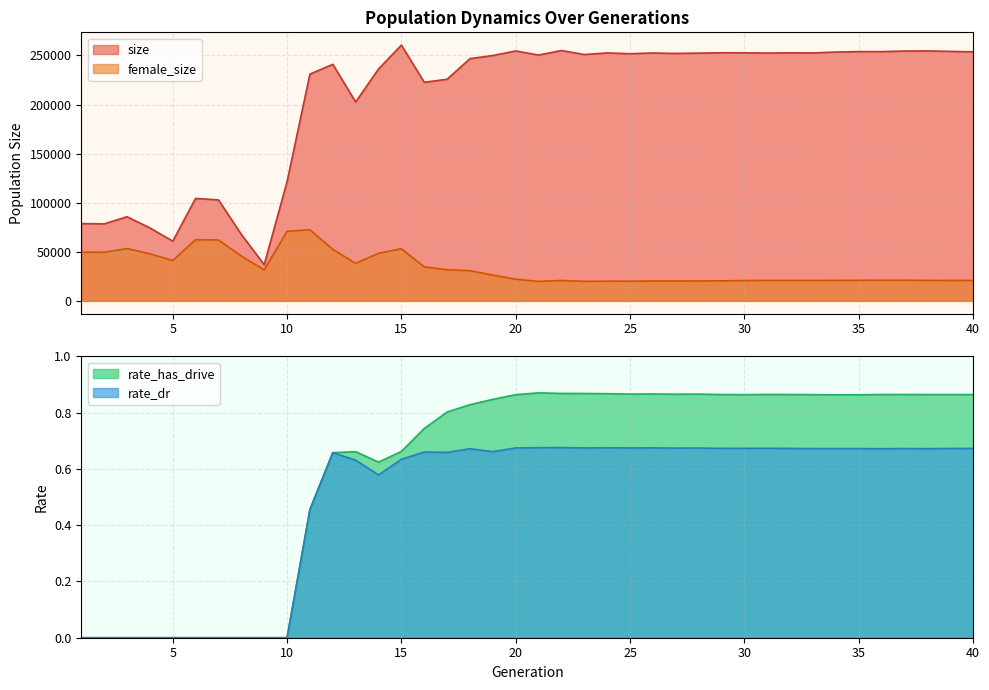

At which category is the sum across all series the highest?

15